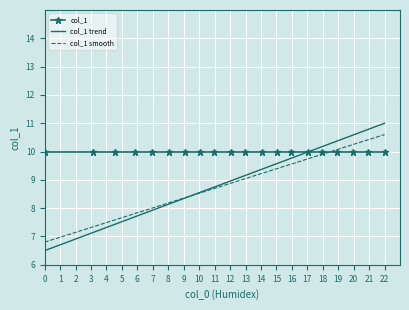

Rank the series by their maximum value, from lowest to highest.

col_1, col_1 smooth, col_1 trend